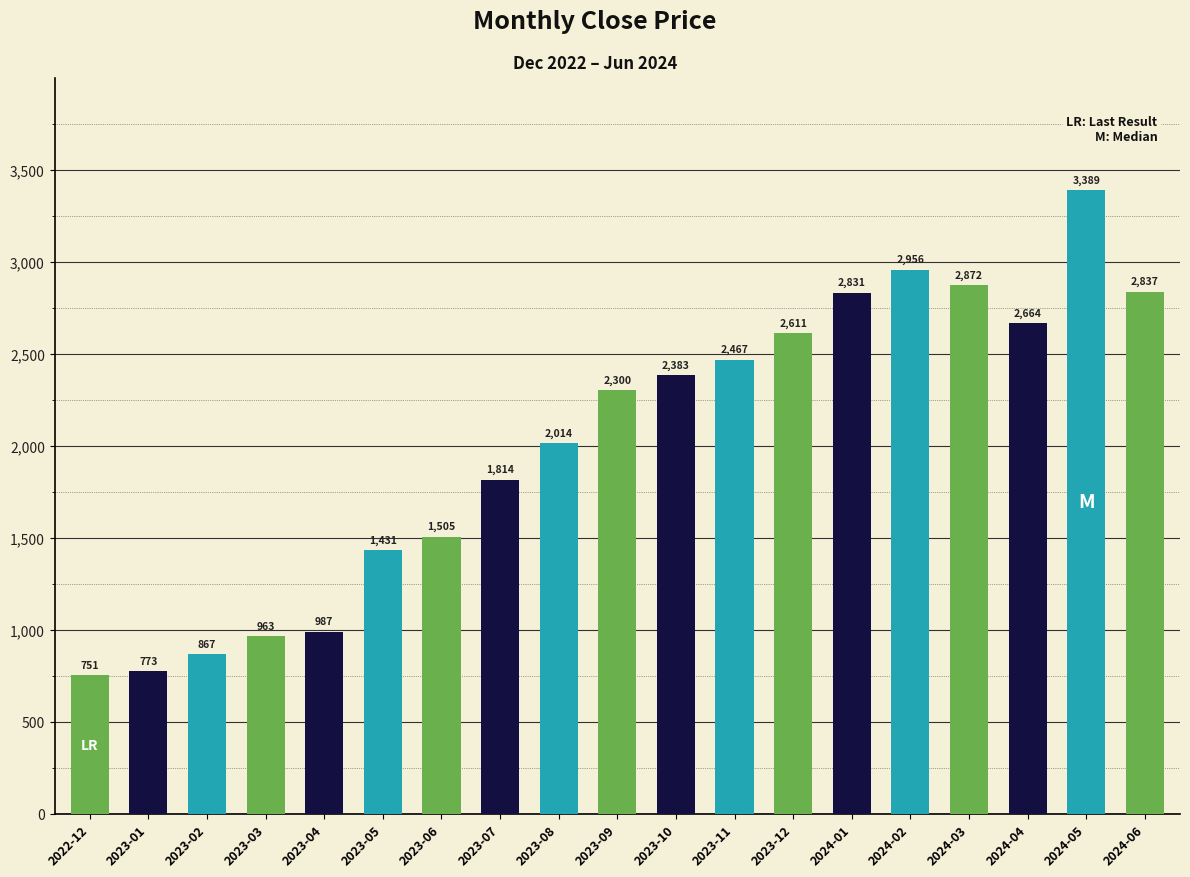

Rank the categories by value from highest to lowest.

2024-05, 2024-02, 2024-03, 2024-06, 2024-01, 2024-04, 2023-12, 2023-11, 2023-10, 2023-09, 2023-08, 2023-07, 2023-06, 2023-05, 2023-04, 2023-03, 2023-02, 2023-01, 2022-12